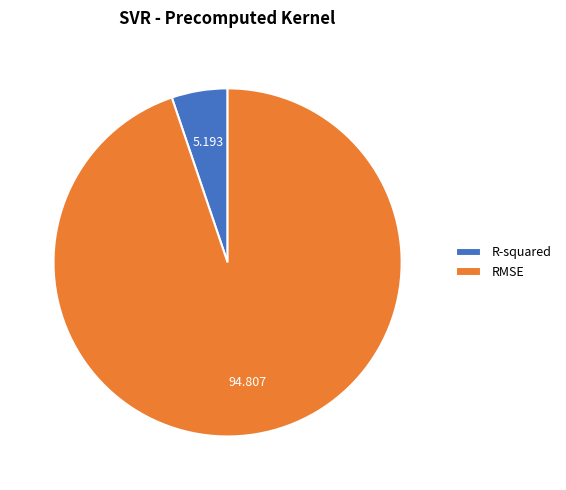

Approximately how many times larger is the value at R-squared compared to RMSE?

0.1